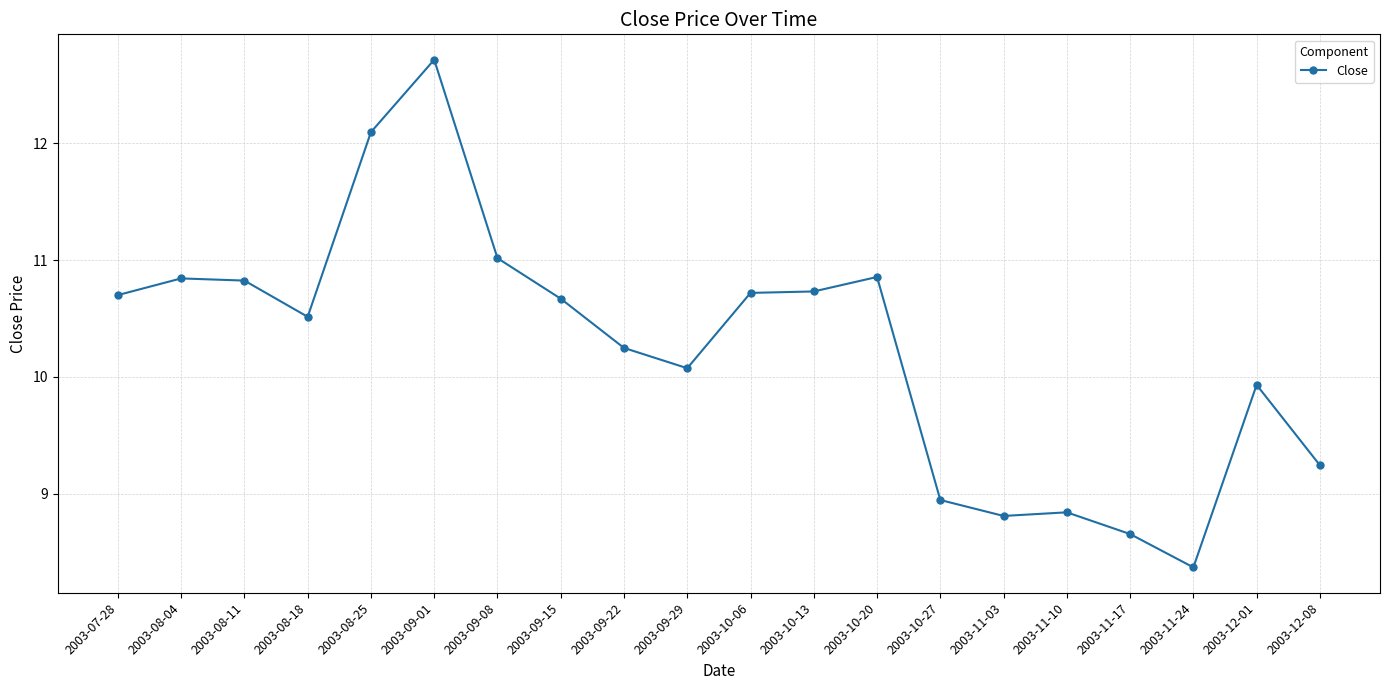

The value at 2003-10-27 is 8.9. True or false?

True